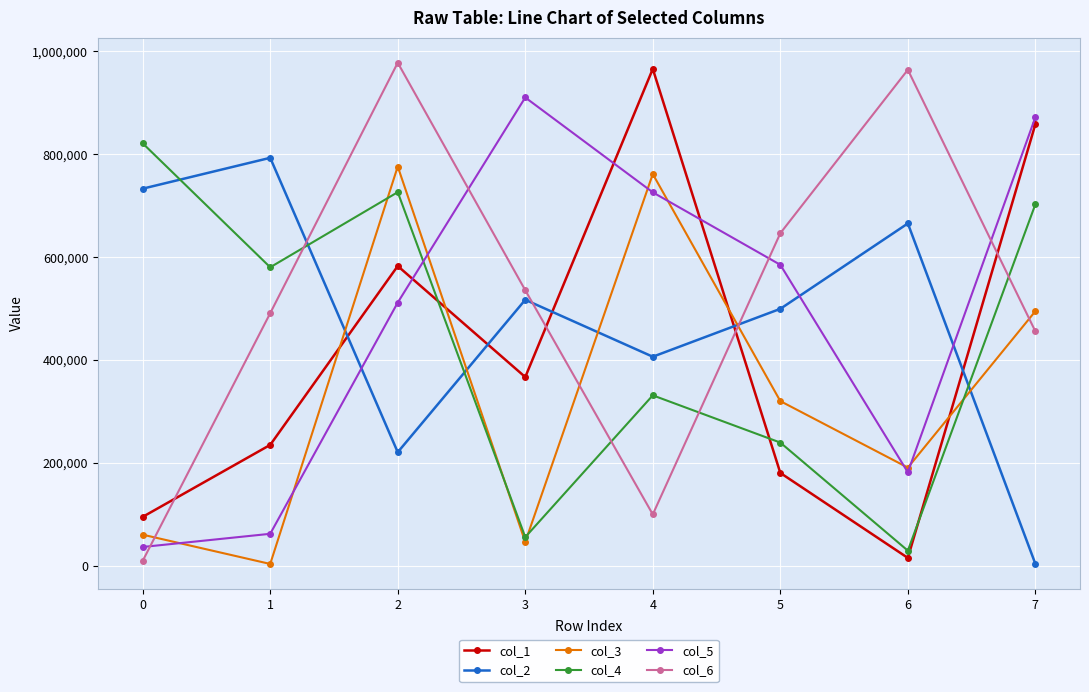

Which series has the largest range (max minus min)?

col_6